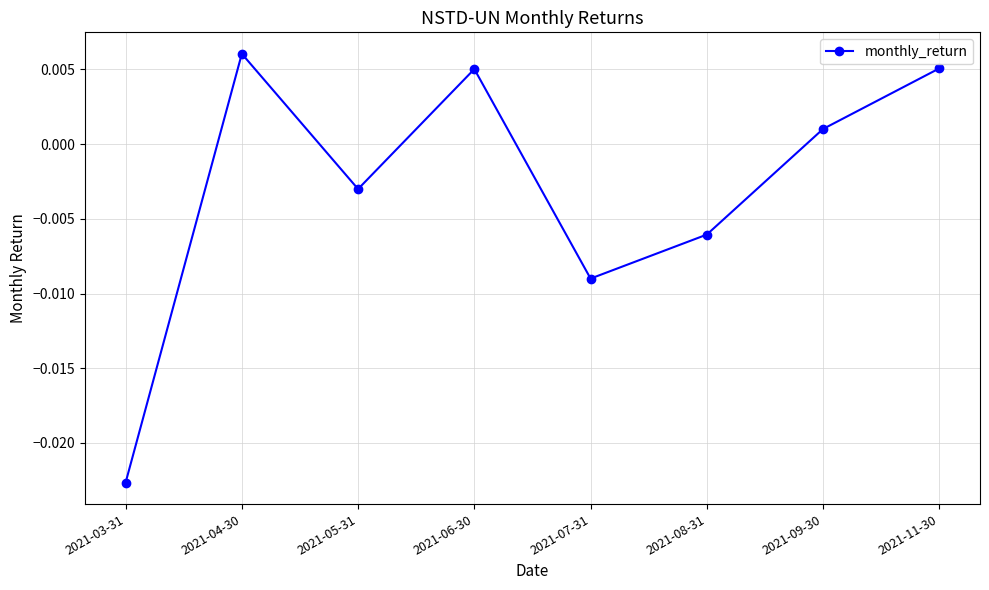

How many interior local peaks (higher than both neighbors) does the data have?

2